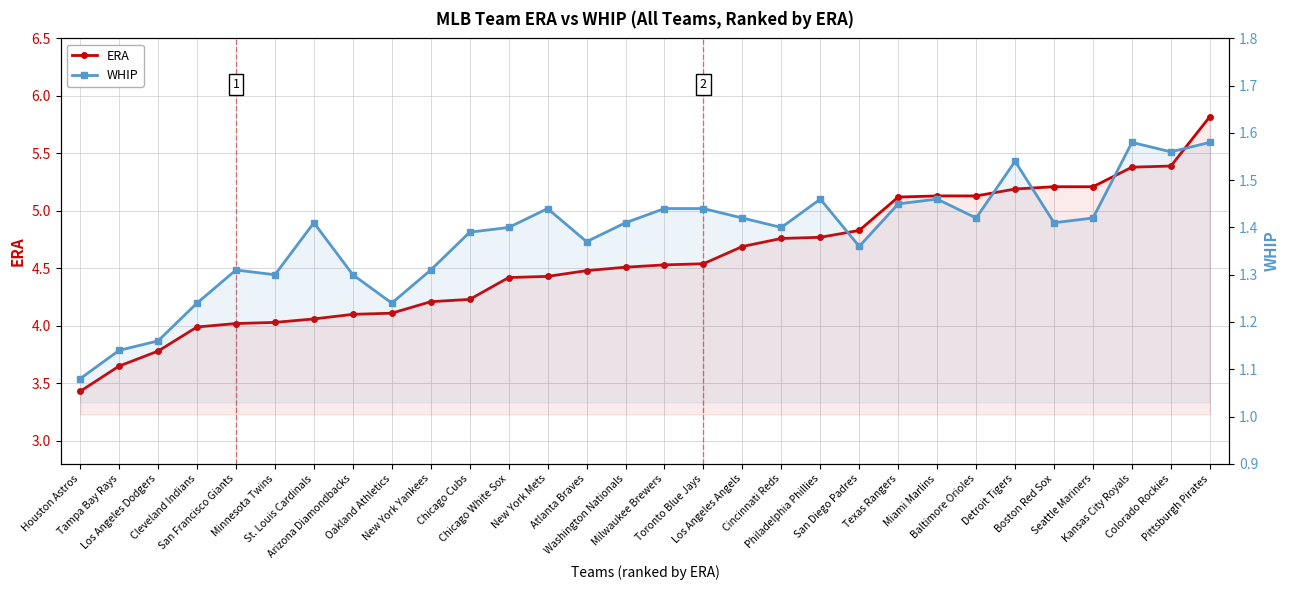

Reading left to right, list all the values displayed in this chart.

ERA: 3.4	3.6	3.8	4.0	4.0	4.0	4.1	4.1	4.1	4.2	4.2	4.4	4.4	4.5	4.5	4.5	4.5	4.7	4.8	4.8	4.8	5.1	5.1	5.1	5.2	5.2	5.2	5.4	5.4	5.8
WHIP: 1.1	1.1	1.2	1.2	1.3	1.3	1.4	1.3	1.2	1.3	1.4	1.4	1.4	1.4	1.4	1.4	1.4	1.4	1.4	1.5	1.4	1.4	1.5	1.4	1.5	1.4	1.4	1.6	1.6	1.6